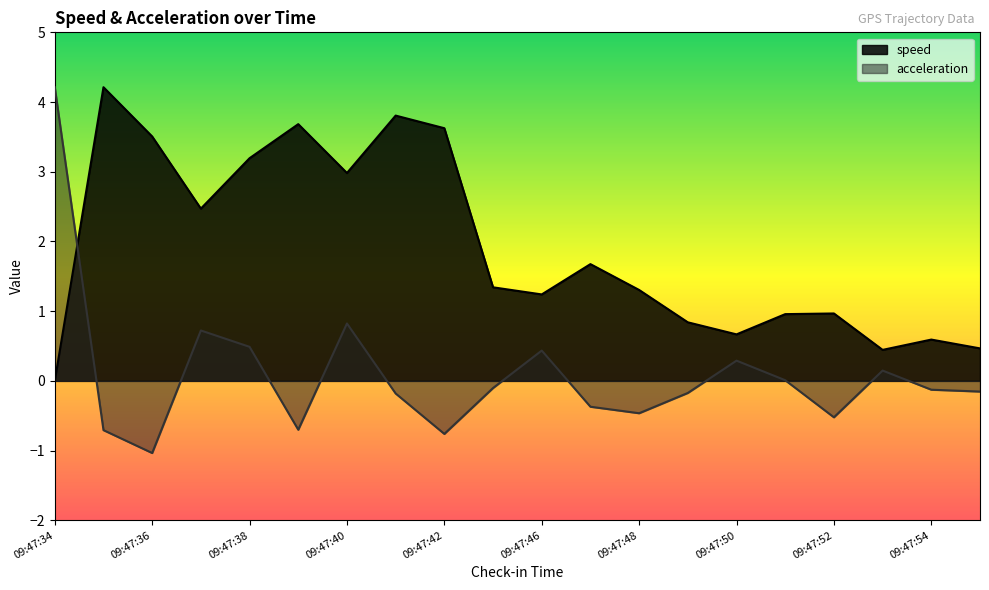

Which series has the largest total across all categories?

speed